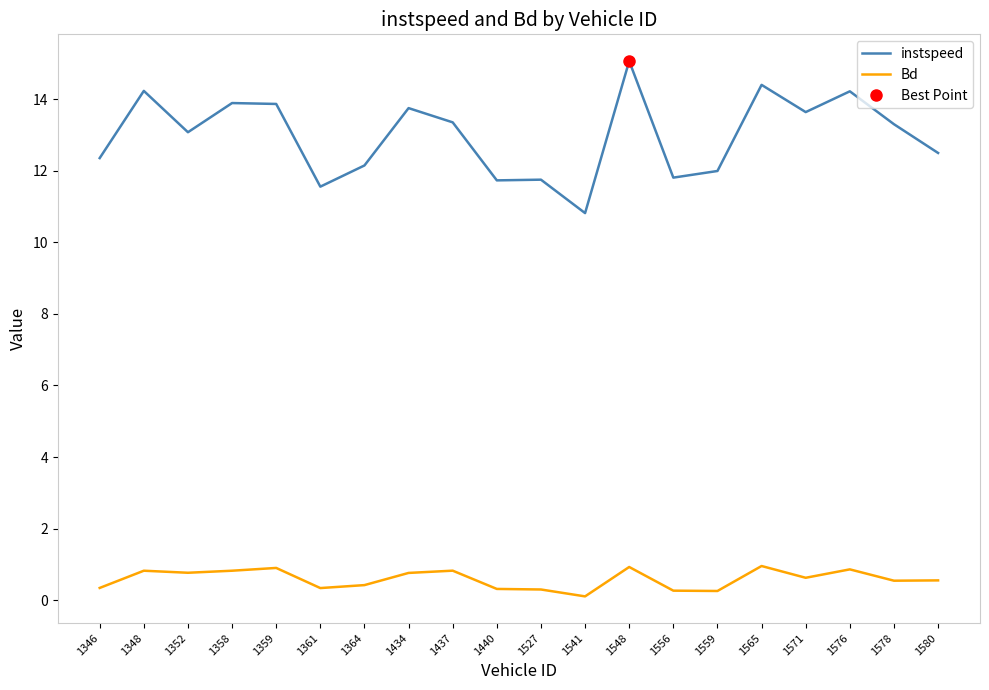

True or false: Bd and instspeed cross at least once.

False